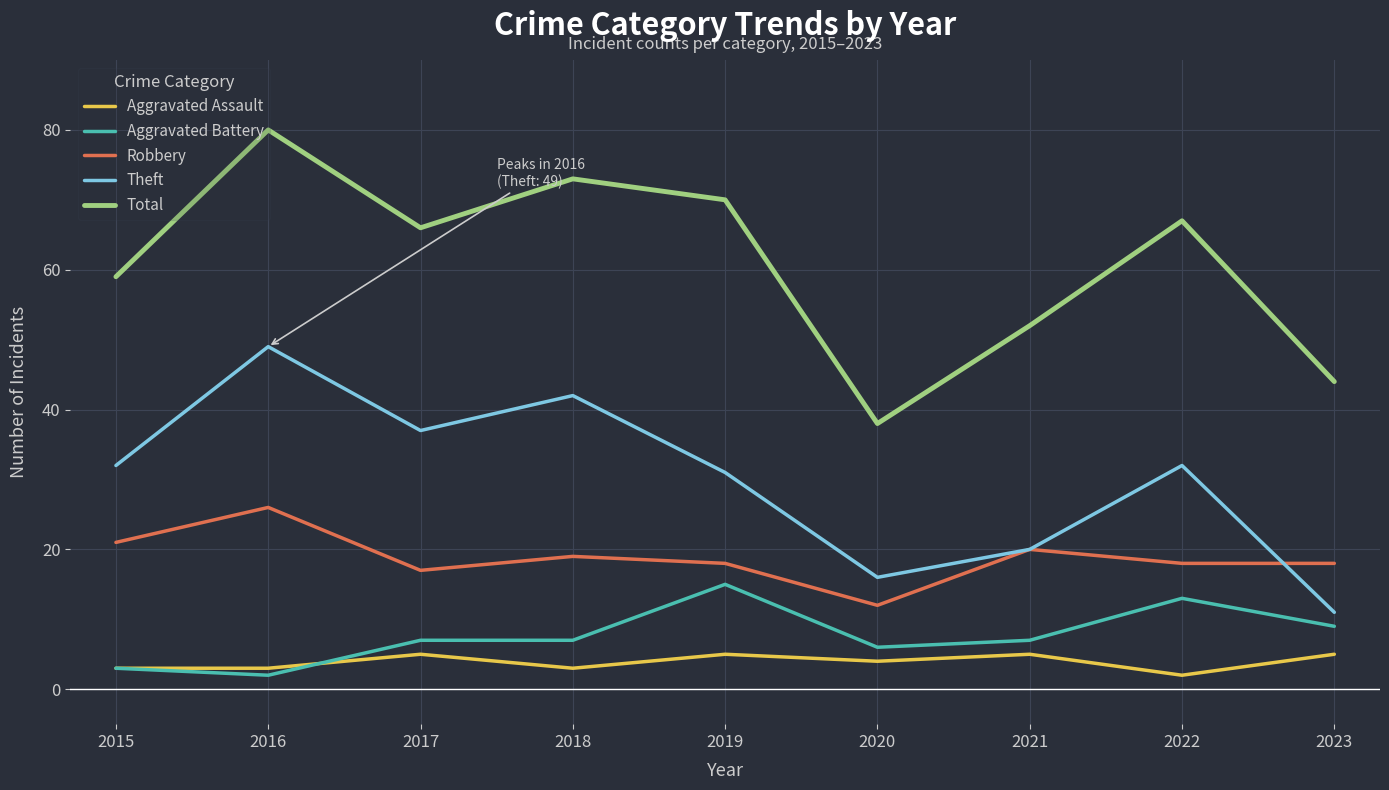

What is the minimum value for Theft?

11